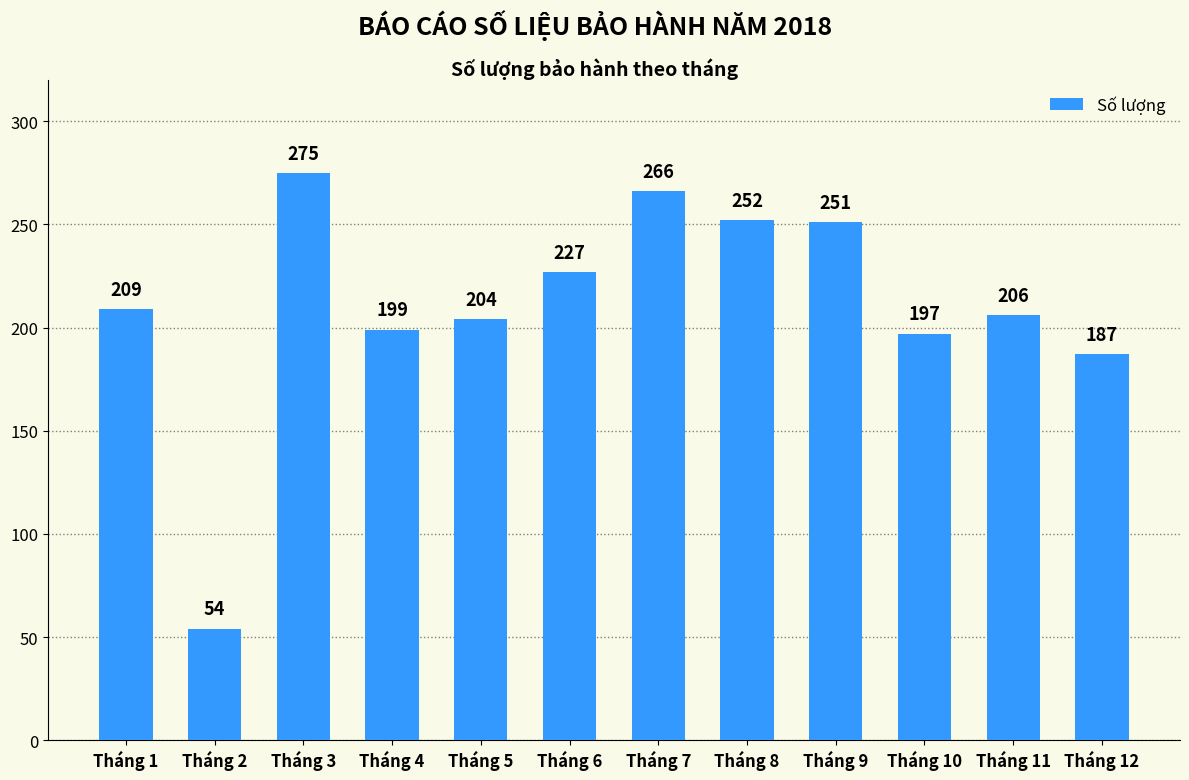

Approximately how many times larger is the value at Tháng 3 compared to Tháng 12?

1.5